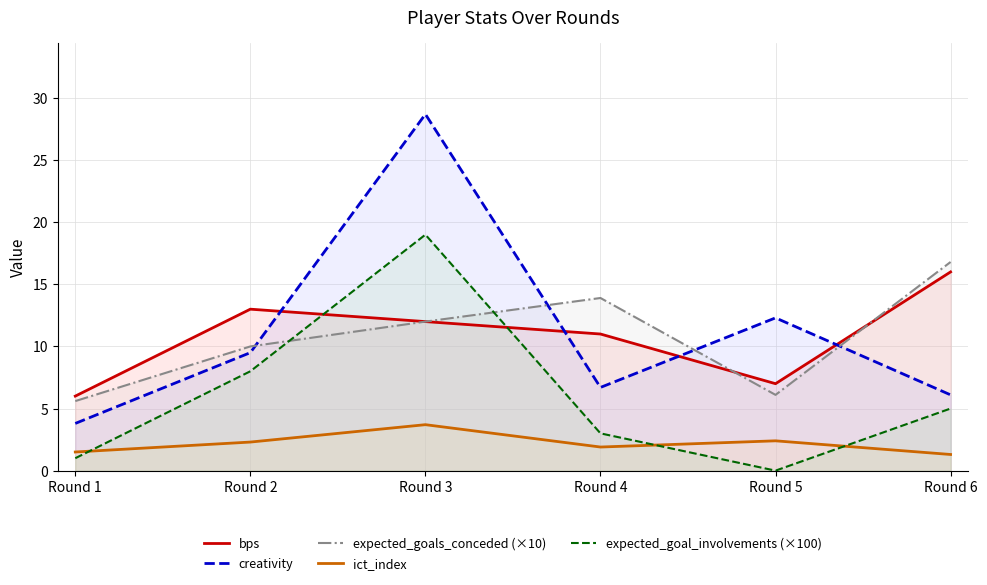

The expected_goals_conceded (×10) series shows 10.0 at Round 2. True or false?

True